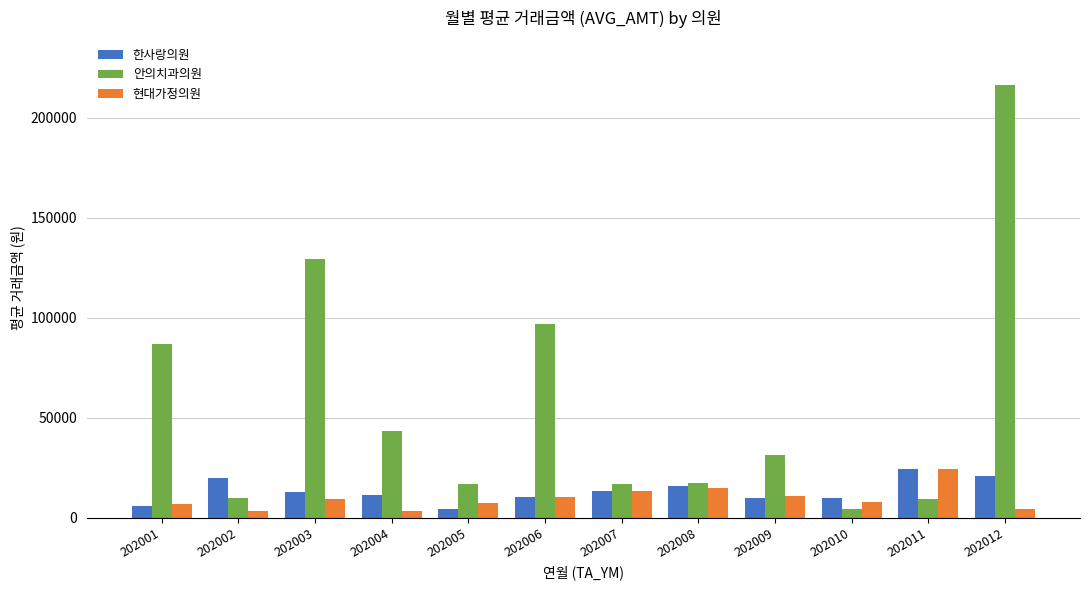

At which category is the sum across all series the highest?

202012